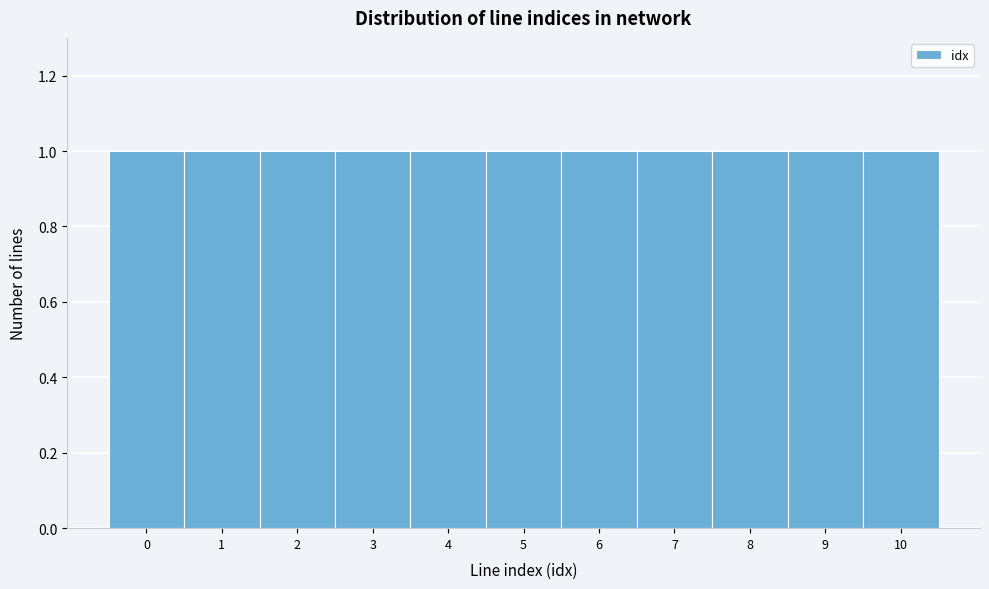

Reading left to right, transcribe this chart: for each bar, give the range it covers on the x-axis and its height. The values are not printed on the chart, so give them approximately, as read against the axis.

-0.5 to 0.5: 1
0.5 to 1.5: 1
1.5 to 2.5: 1
2.5 to 3.5: 1
3.5 to 4.5: 1
4.5 to 5.5: 1
5.5 to 6.5: 1
6.5 to 7.5: 1
7.5 to 8.5: 1
8.5 to 9.5: 1
9.5 to 10.5: 1